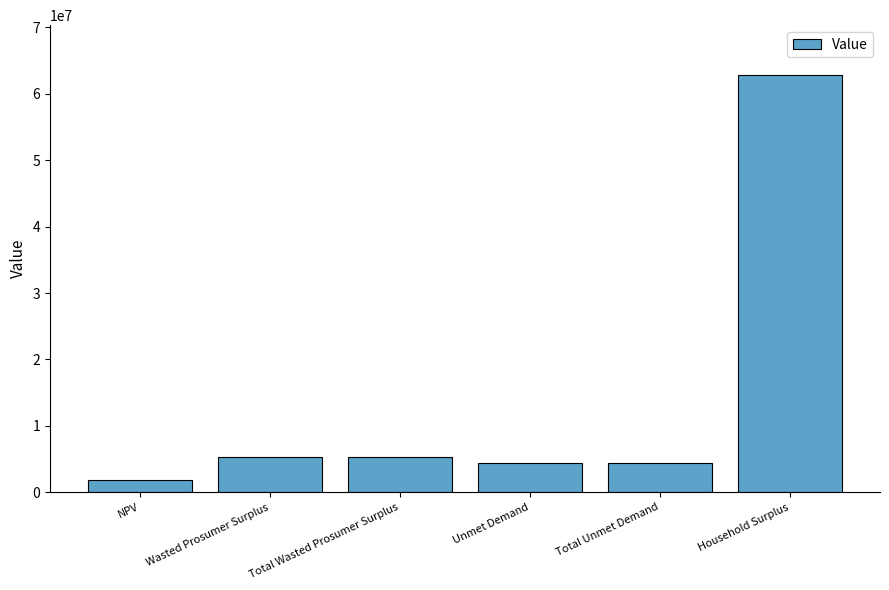

Does the chart contain stacked bars?

No